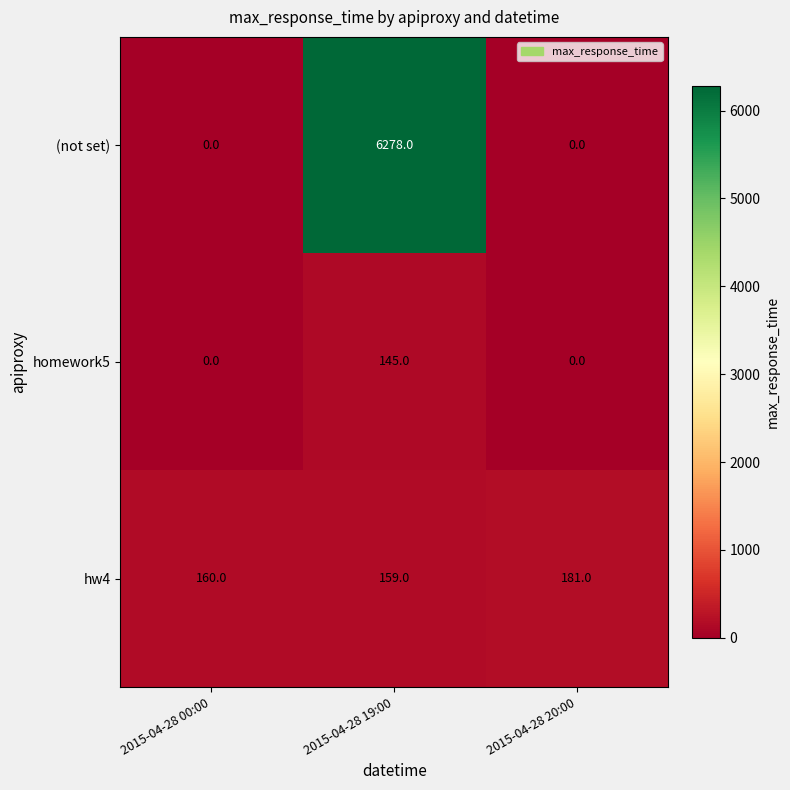

What is the maximum value shown in the chart?

6278